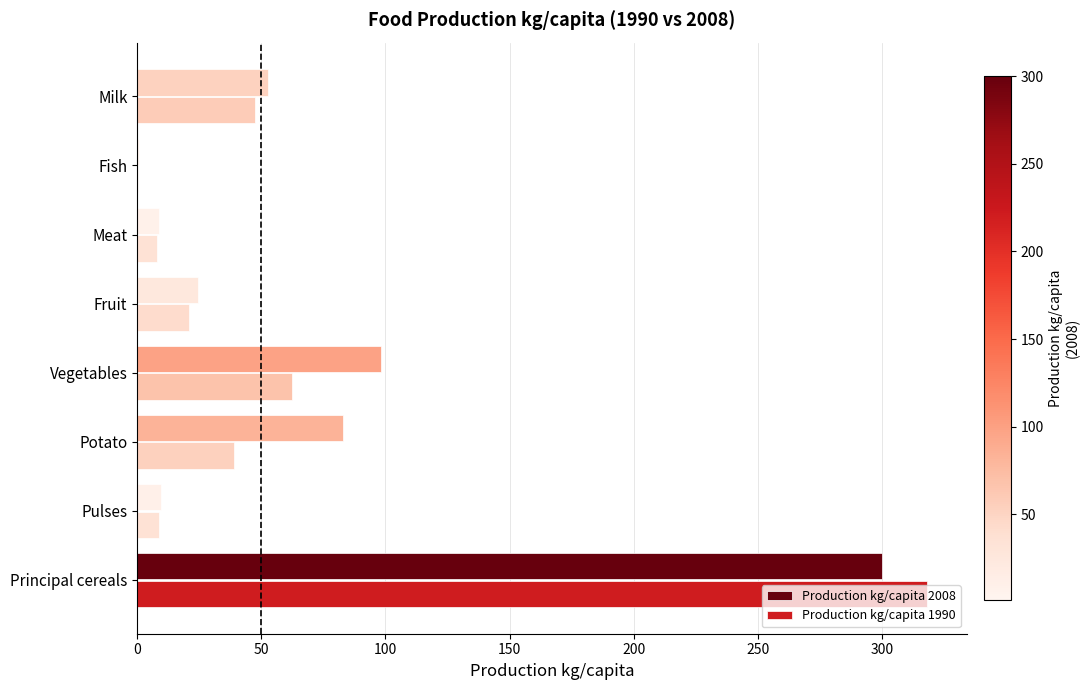

How many data points in Production kg/capita 2008 are above 52?

4